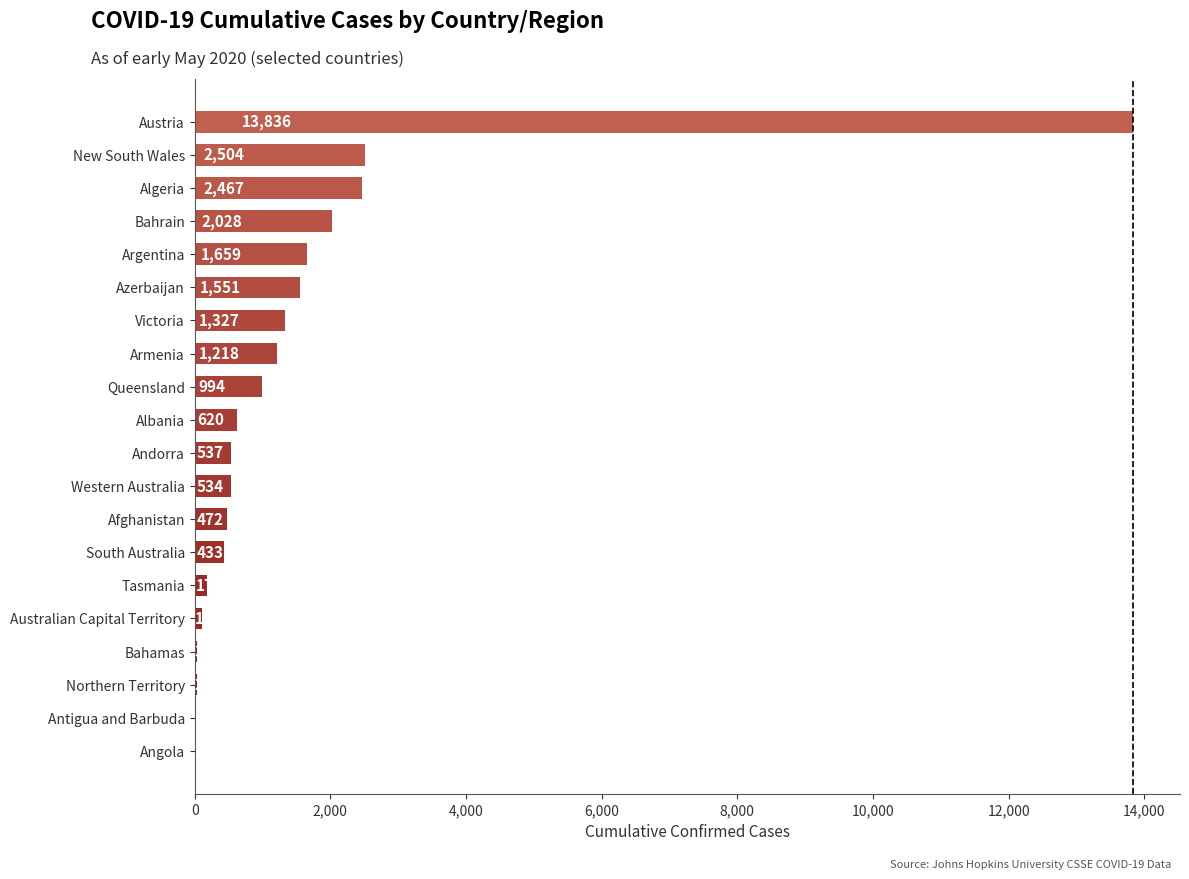

What is the sum of all values?

30543